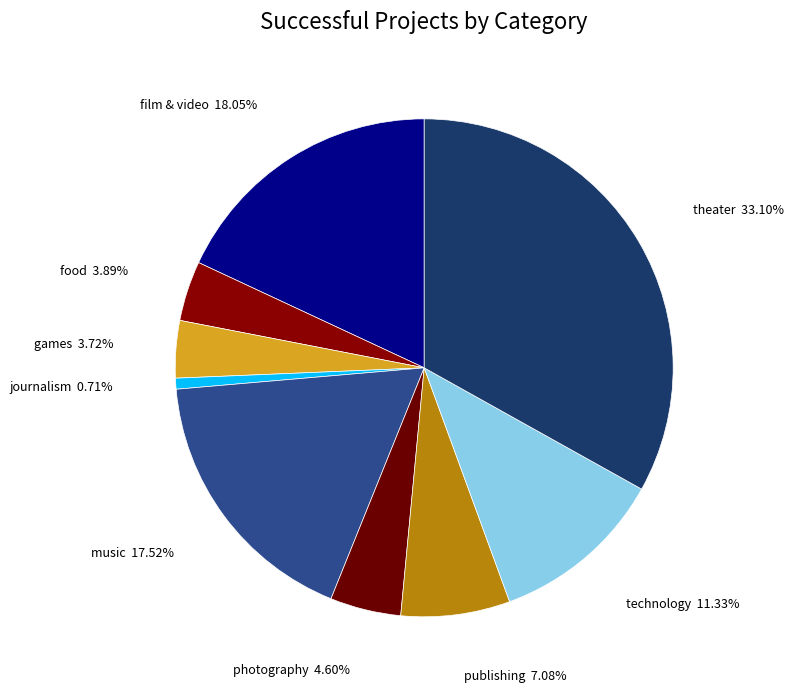

How many slices are in this pie chart?

9